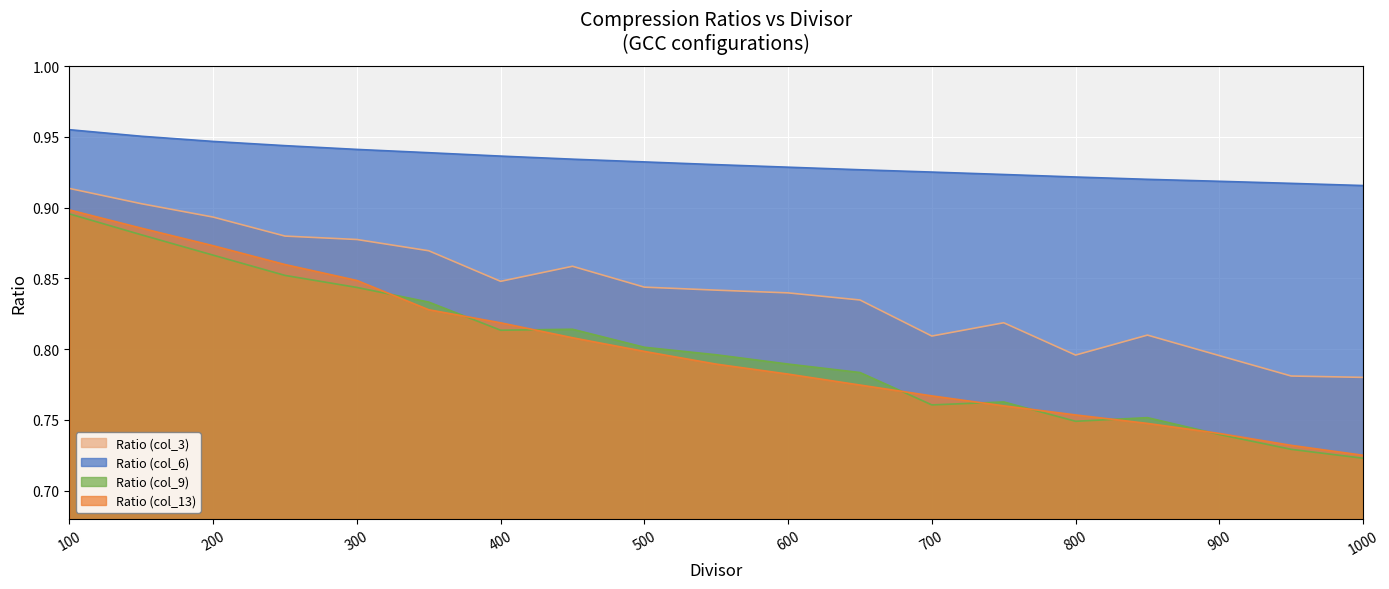

The Ratio (col_3) series shows 0.5 at 250. True or false?

False